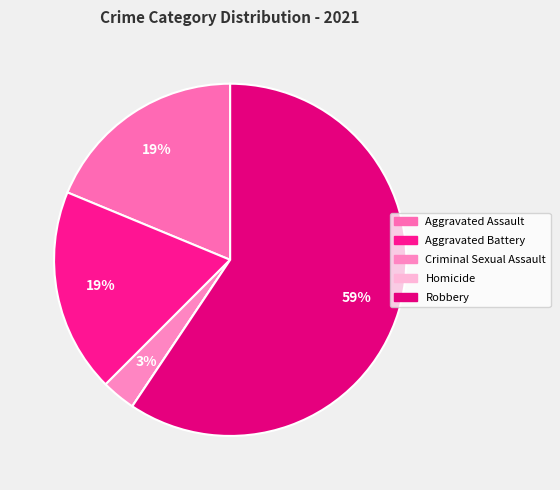

Count the number of slices in the pie.

5